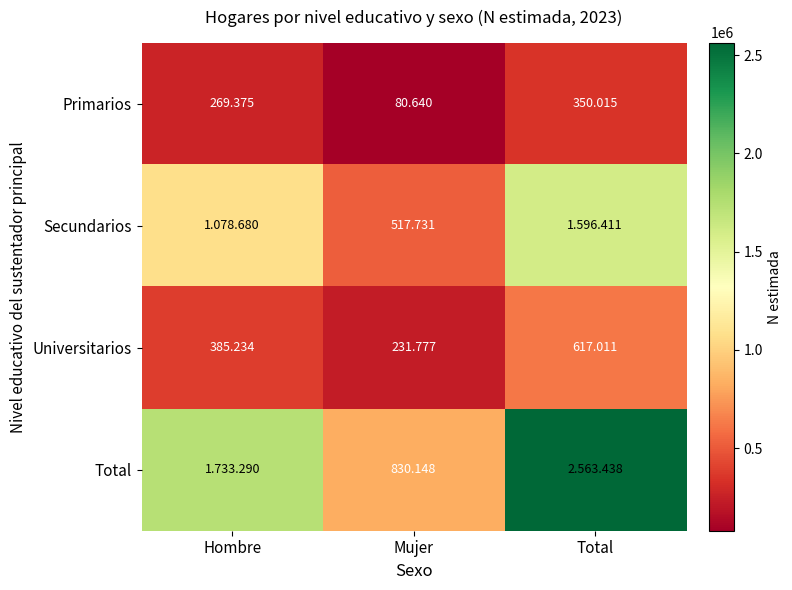

Is it true that Total equals 4257115 at Total?

False